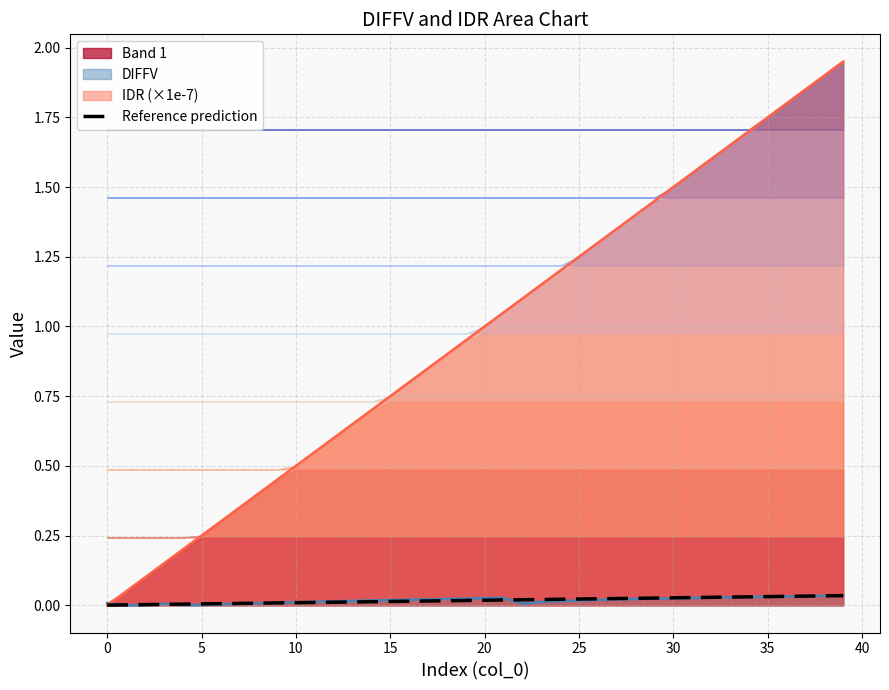

Is it true that the value at 0 is 0.0?

False